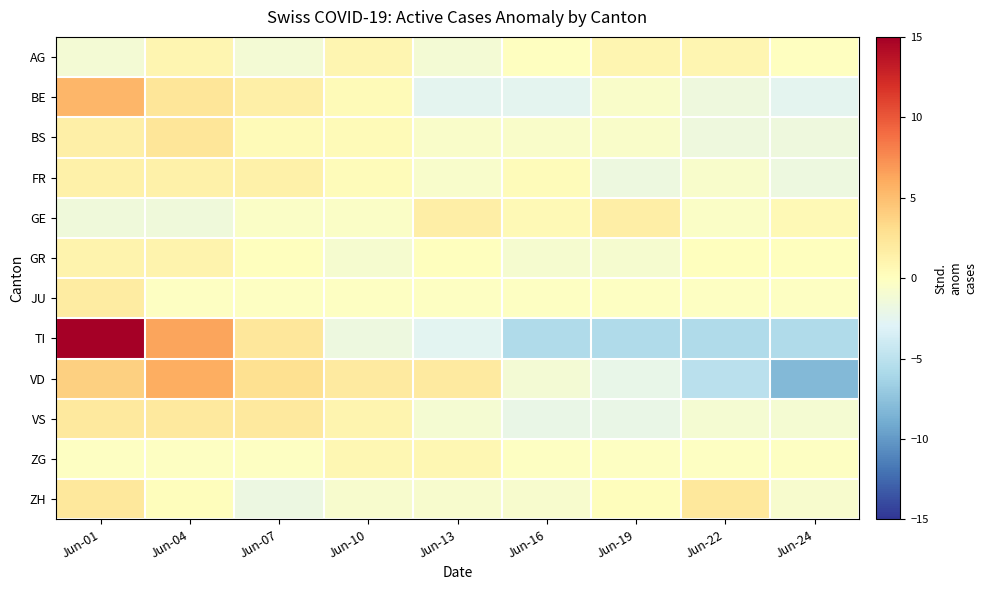

What is the greatest value displayed?

18.3